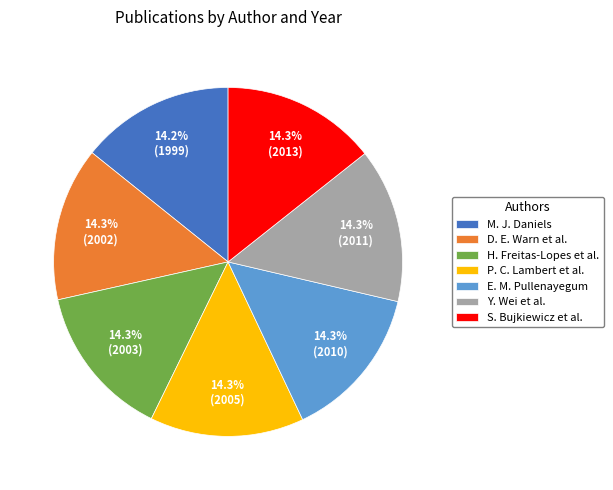

To the nearest percent, what is the average slice percentage?

14%